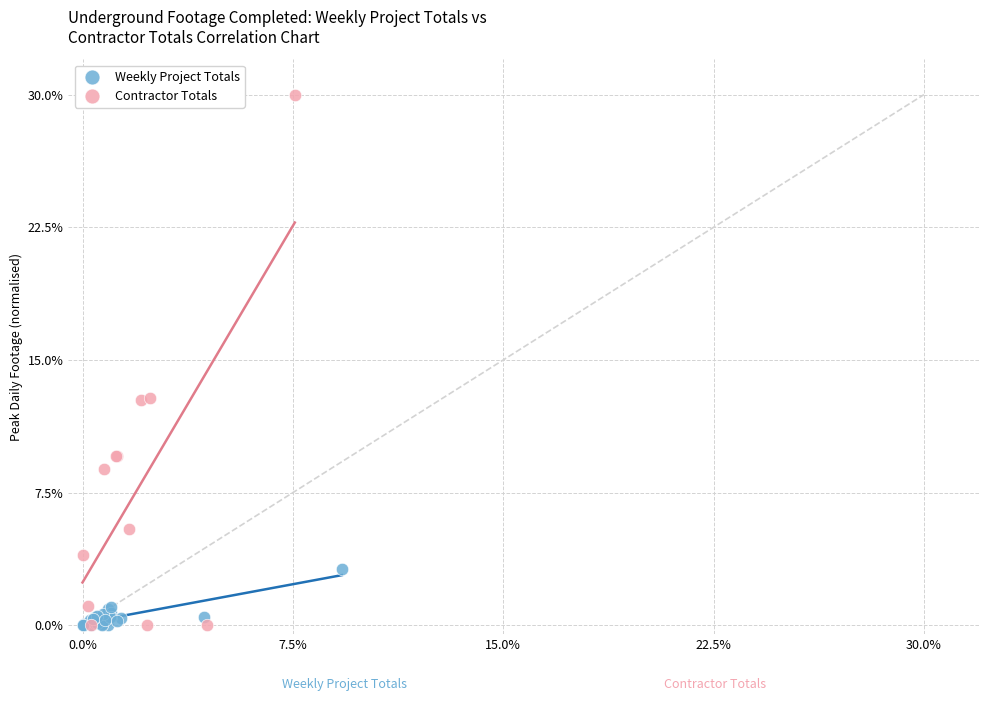

Which series reaches the maximum Y coordinate?

Contractor Totals